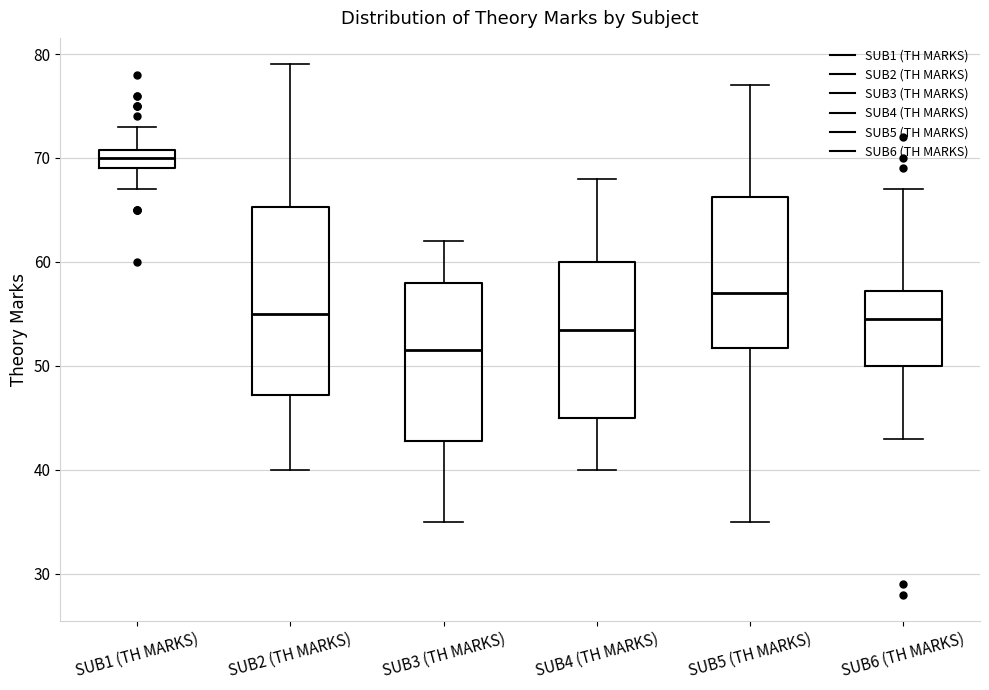

Reading left to right, read every box against the y-axis: the position of its median line, the range the box covers, and the ends of its whiskers. The values are not printed on the chart, so give them approximately, as read against the axis.

SUB1 (TH MARKS): median 70, box 69 to 71, whiskers 67 to 73
SUB2 (TH MARKS): median 55, box 47 to 65, whiskers 40 to 79
SUB3 (TH MARKS): median 52, box 43 to 58, whiskers 35 to 62
SUB4 (TH MARKS): median 54, box 45 to 60, whiskers 40 to 68
SUB5 (TH MARKS): median 57, box 52 to 66, whiskers 35 to 77
SUB6 (TH MARKS): median 55, box 50 to 57, whiskers 43 to 67